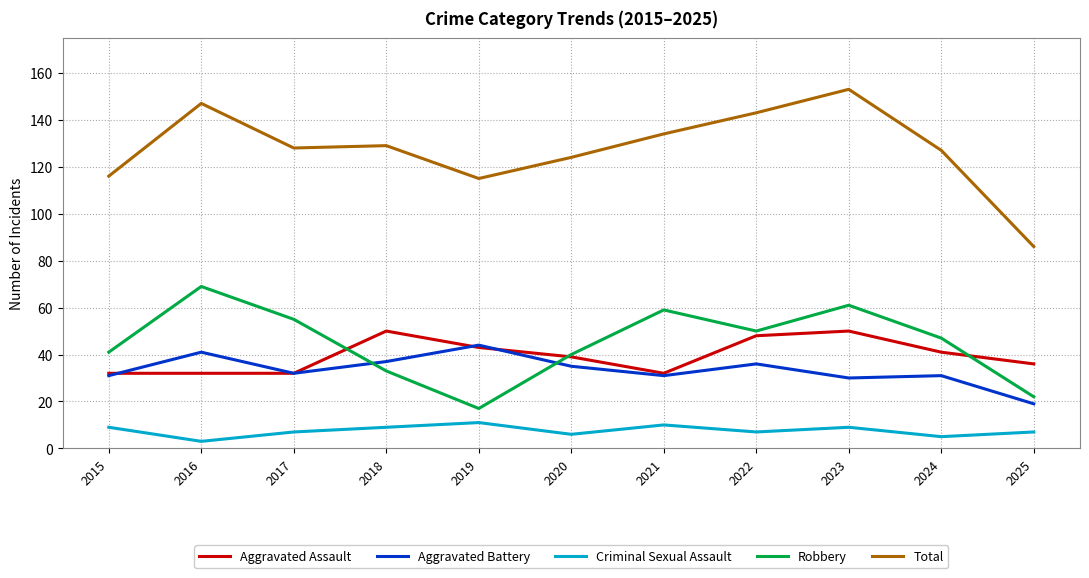

The value of Total at 2016 is 147. True or false?

True